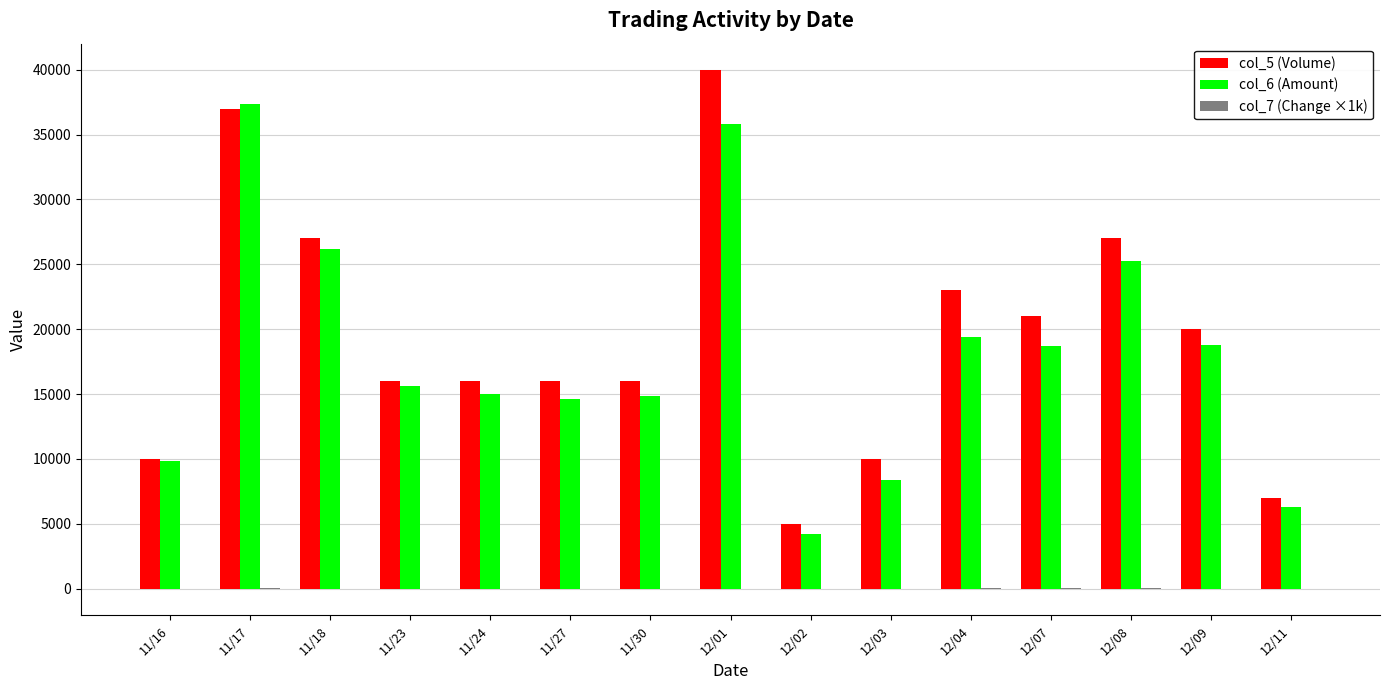

Is the value of col_6 (Amount) at 11/17 greater than the value of col_5 (Volume) at 11/30?

Yes